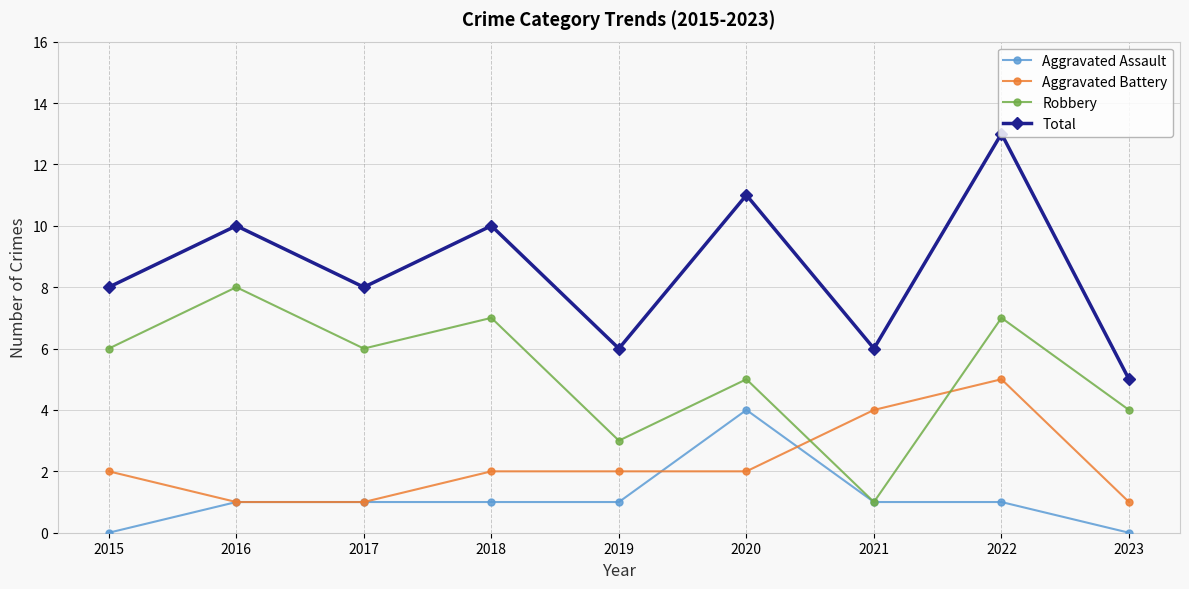

True or false: Aggravated Assault and Total cross at least once.

False